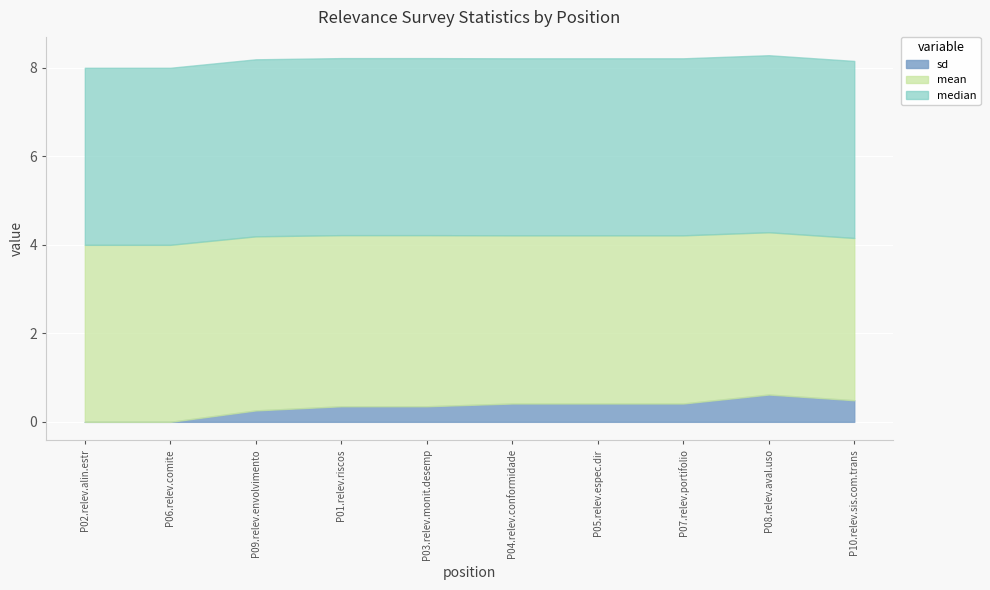

What is the total value across all series at P01.relev.riscos?

8.2